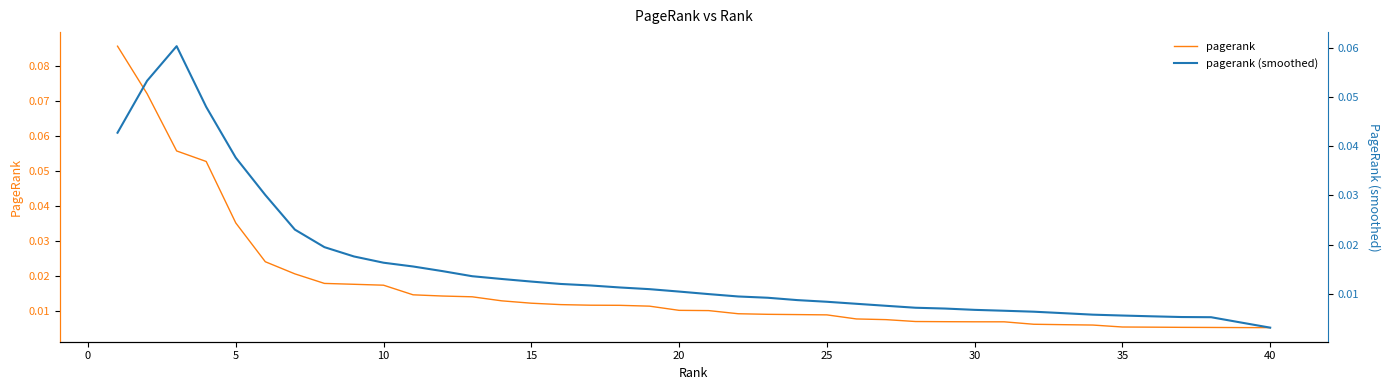

Reading left to right, what are all the values shown in this chart?

pagerank: 0.1	0.1	0.1	0.1	0.0	0.0	0.0	0.0	0.0	0.0	0.0	0.0	0.0	0.0	0.0	0.0	0.0	0.0	0.0	0.0	0.0	0.0	0.0	0.0	0.0	0.0	0.0	0.0	0.0	0.0	0.0	0.0	0.0	0.0	0.0	0.0	0.0	0.0	0.0	0.0
pagerank (smoothed): 0.0	0.1	0.1	0.0	0.0	0.0	0.0	0.0	0.0	0.0	0.0	0.0	0.0	0.0	0.0	0.0	0.0	0.0	0.0	0.0	0.0	0.0	0.0	0.0	0.0	0.0	0.0	0.0	0.0	0.0	0.0	0.0	0.0	0.0	0.0	0.0	0.0	0.0	0.0	0.0